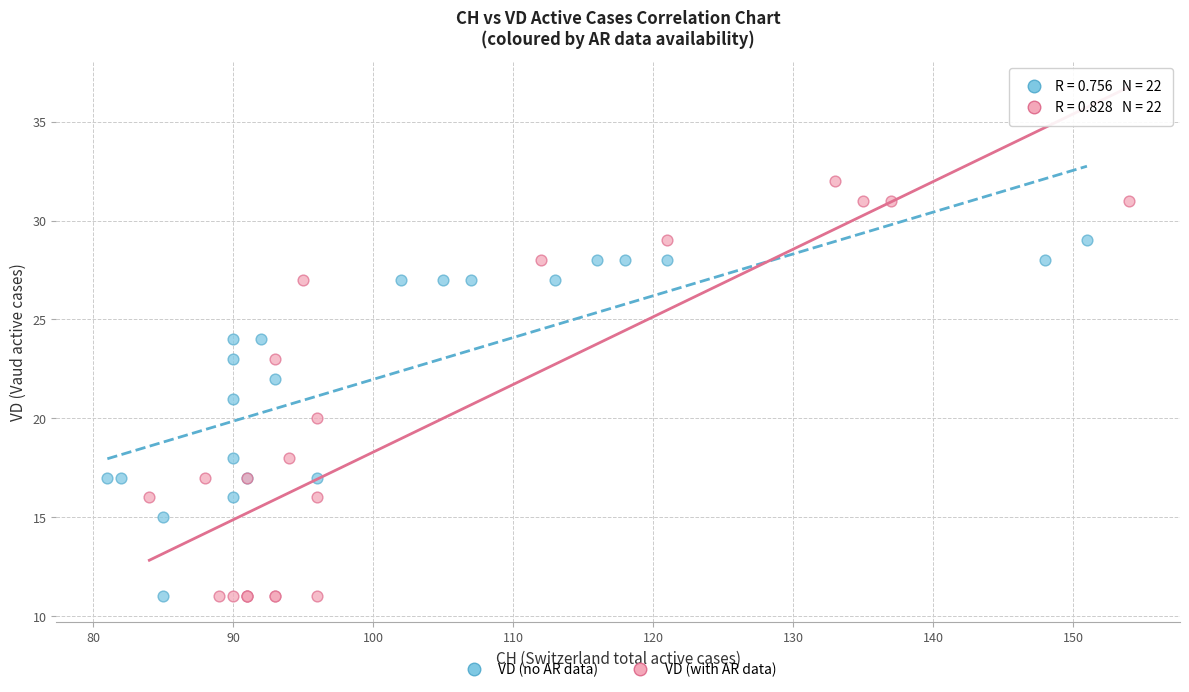

Which series has the largest Y range (max minus min)?

VD (with AR data)